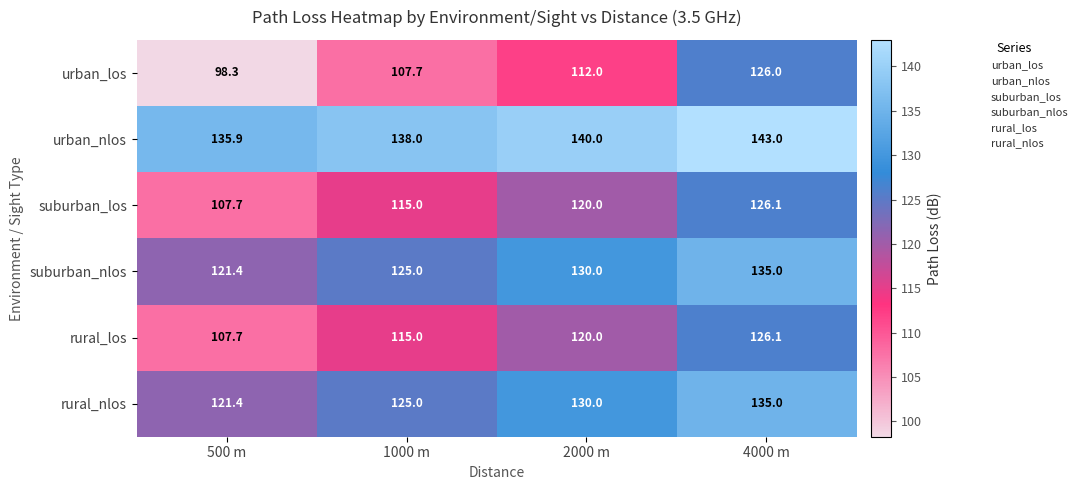

Which series has the largest total across all categories?

urban_nlos